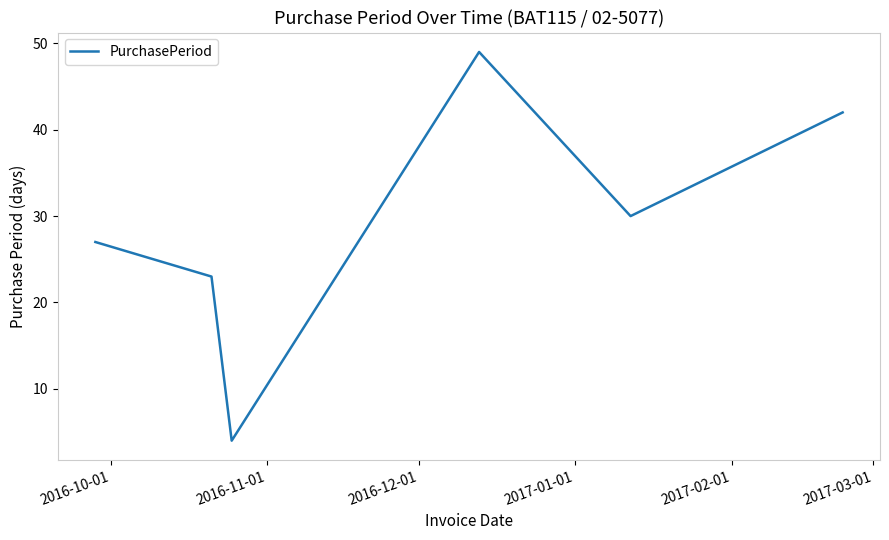

What is the maximum value shown in the chart?

49